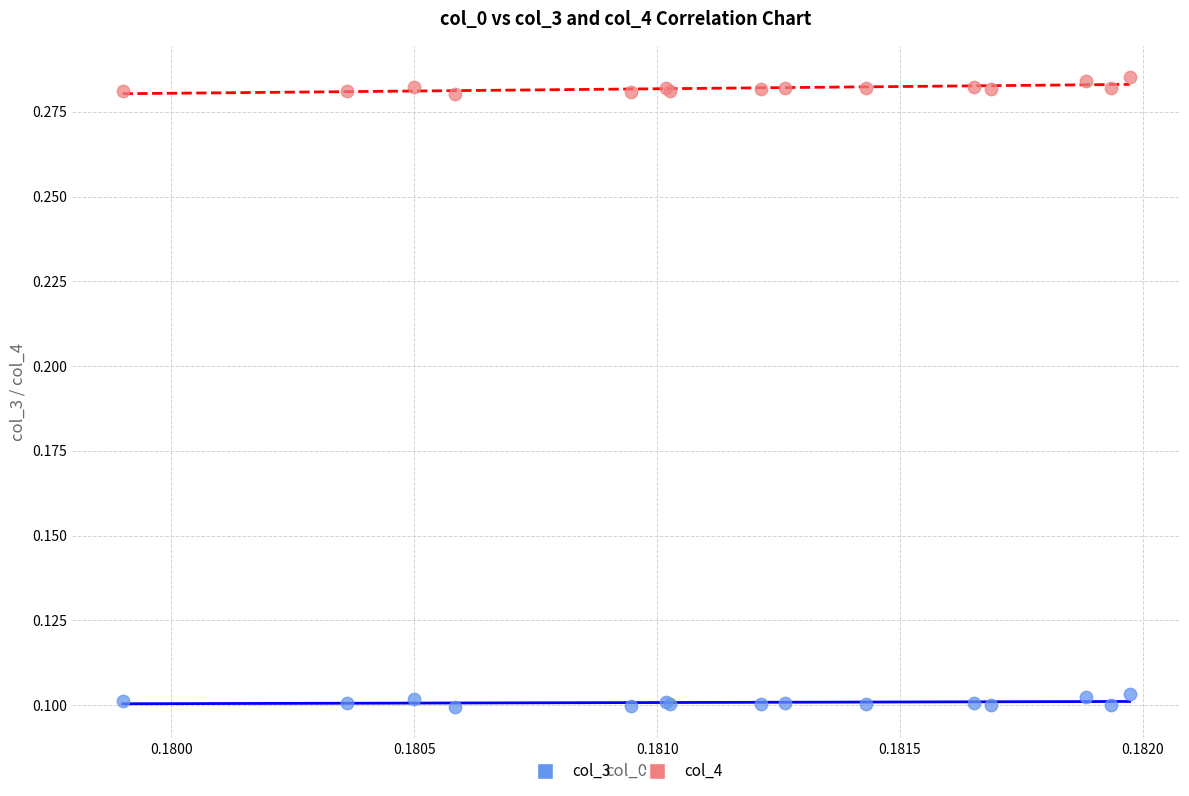

Which series contains the lowest Y value?

col_3